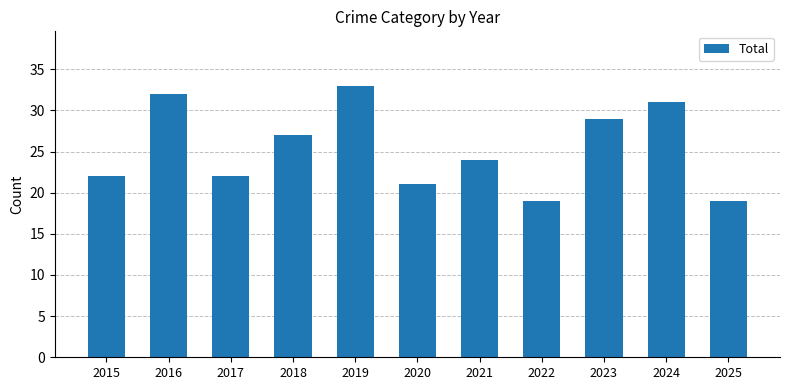

At which category does the chart reach its peak across all series?

2019